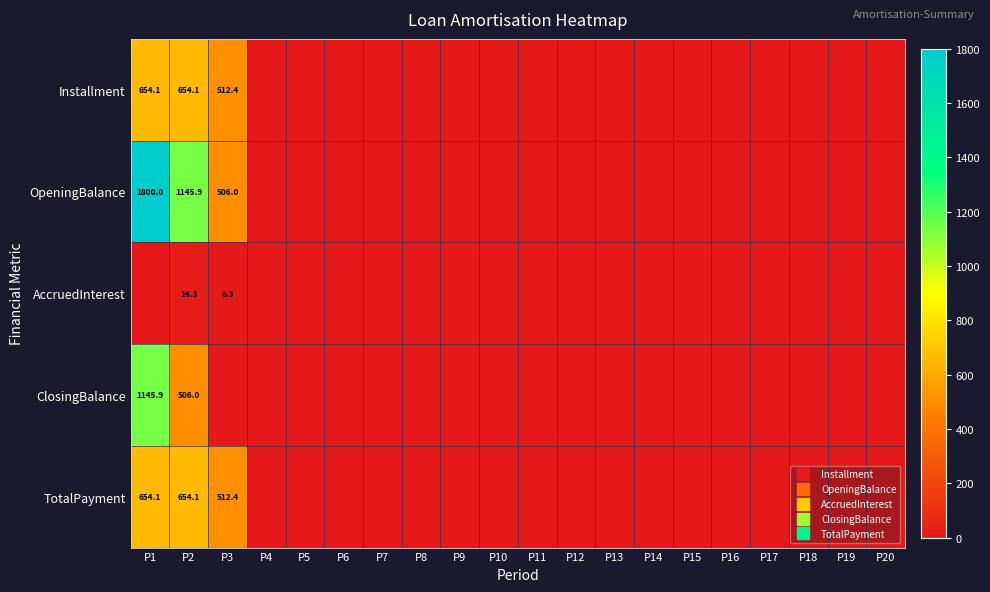

What is the difference between the second highest and second lowest values in the AccruedInterest series?

6.3